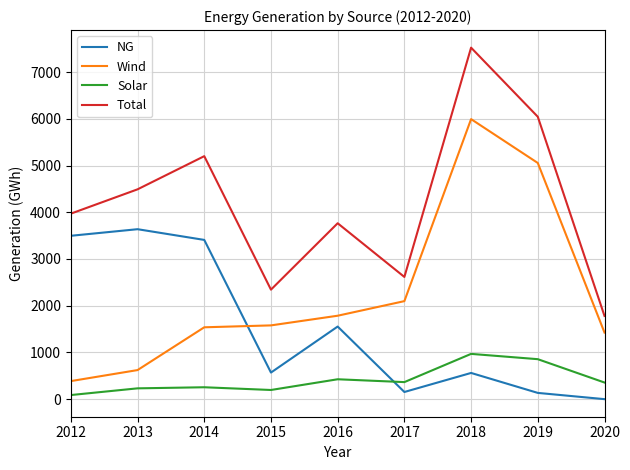

Does the chart display data point markers on the line(s)?

No